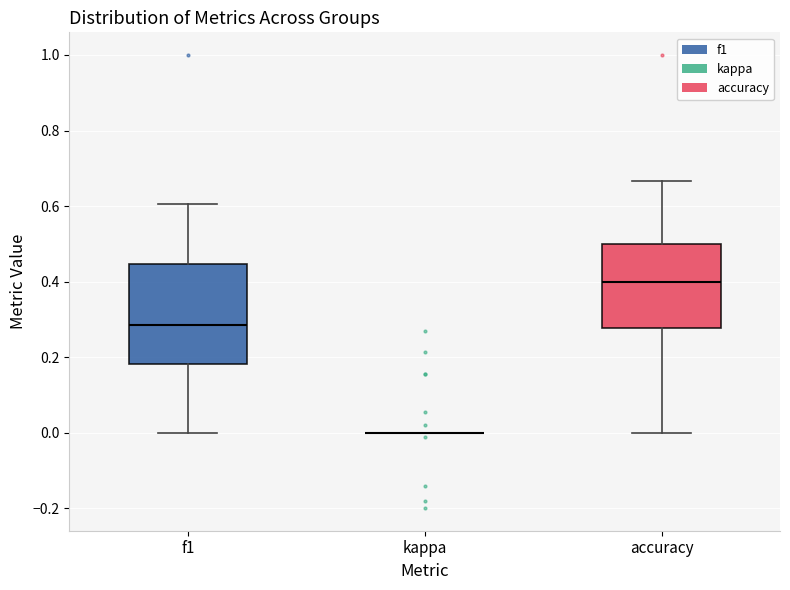

Where does the lower whisker of the box for accuracy end on the y-axis? The values are not printed on the chart, so give them approximately, as read against the axis.

0.00